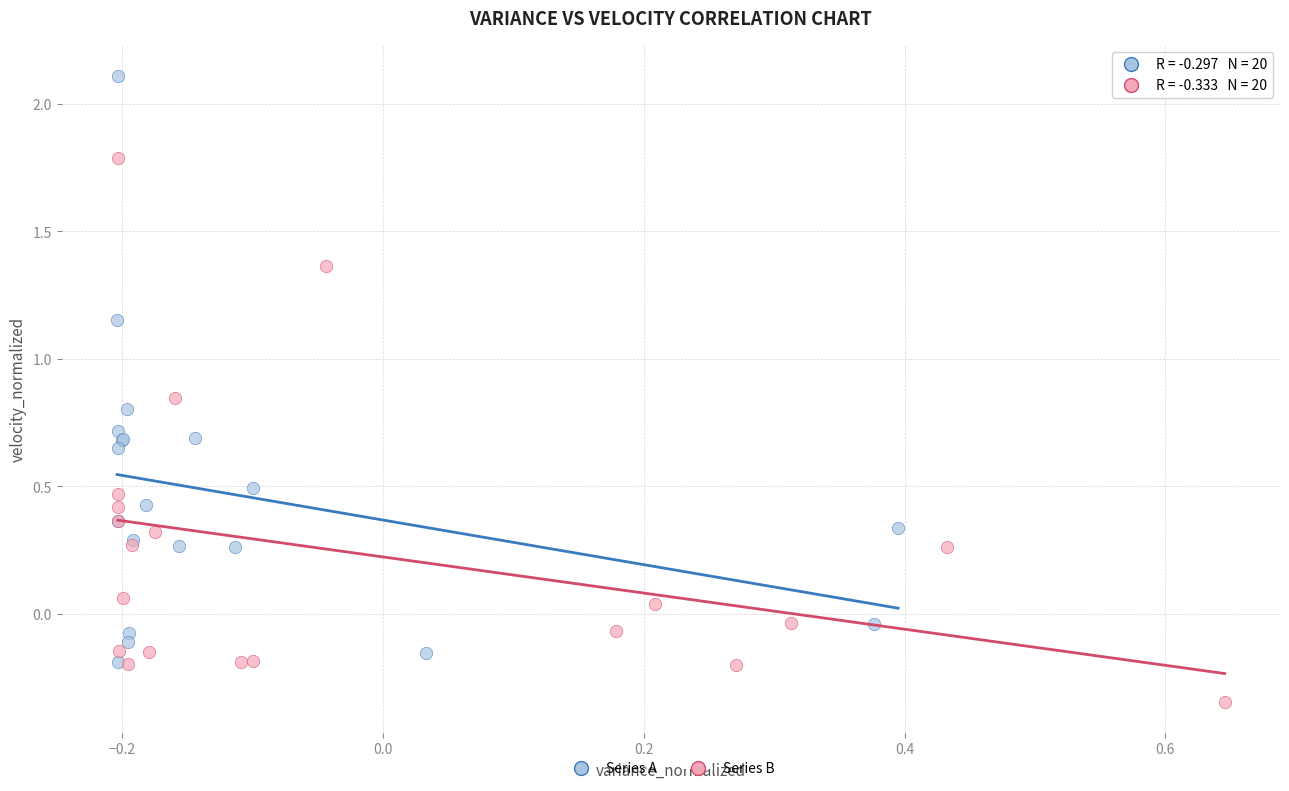

Which series has the widest spread of Y values?

Series A